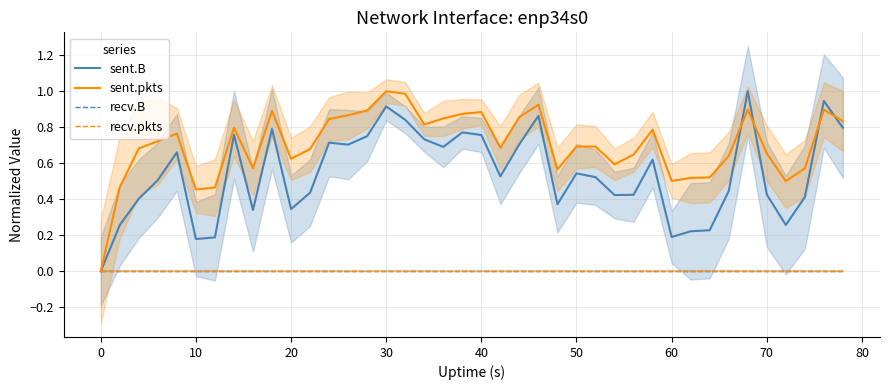

True or false: sent.B and sent.pkts cross at least once.

True